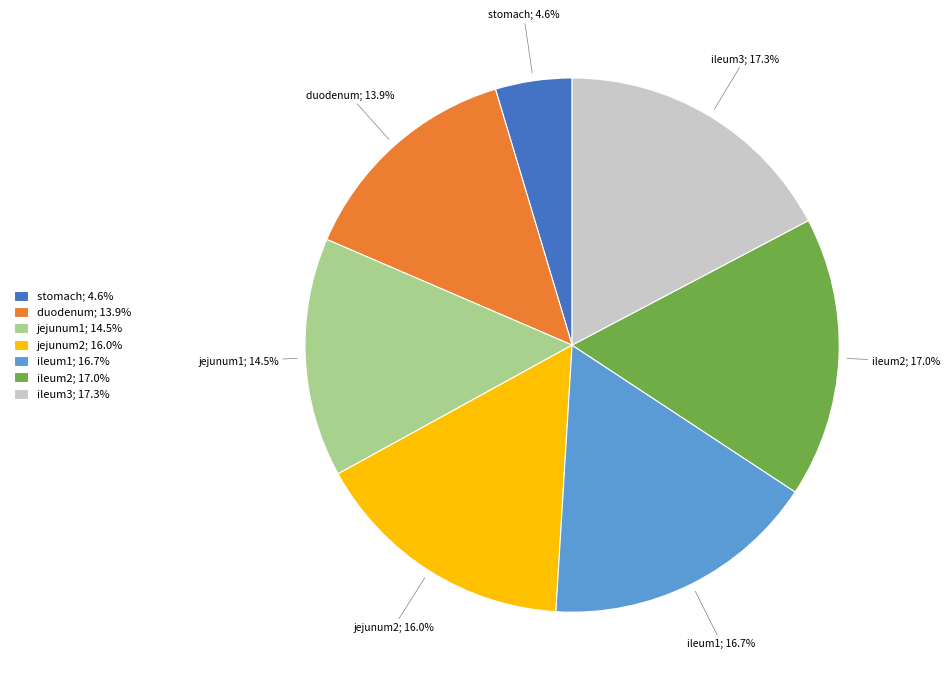

Which has a higher value, duodenum; 13.9% or ileum2; 17.0%?

ileum2; 17.0%